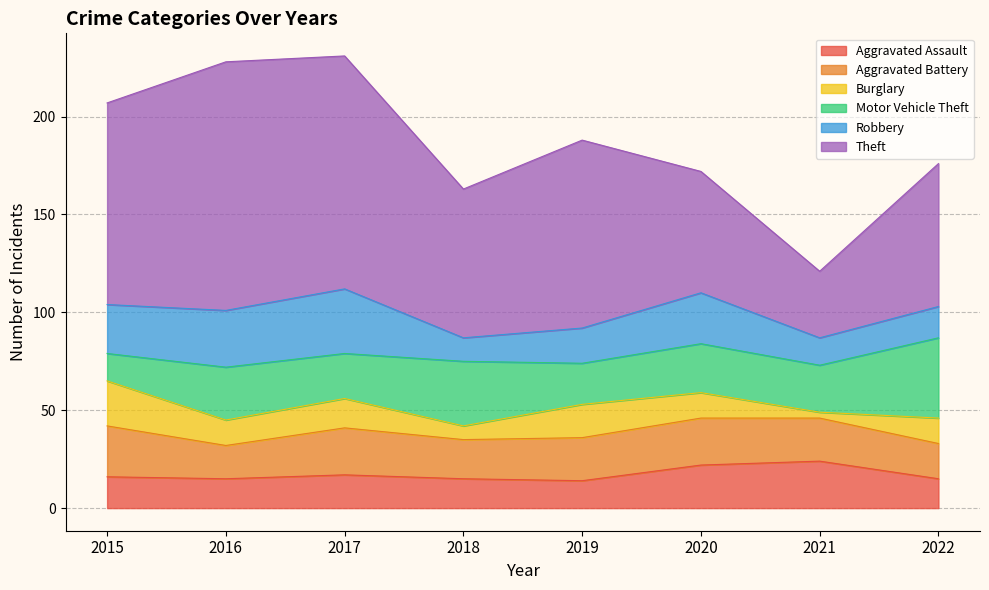

What is the value of the Aggravated Battery point at the 6th from the left?

24